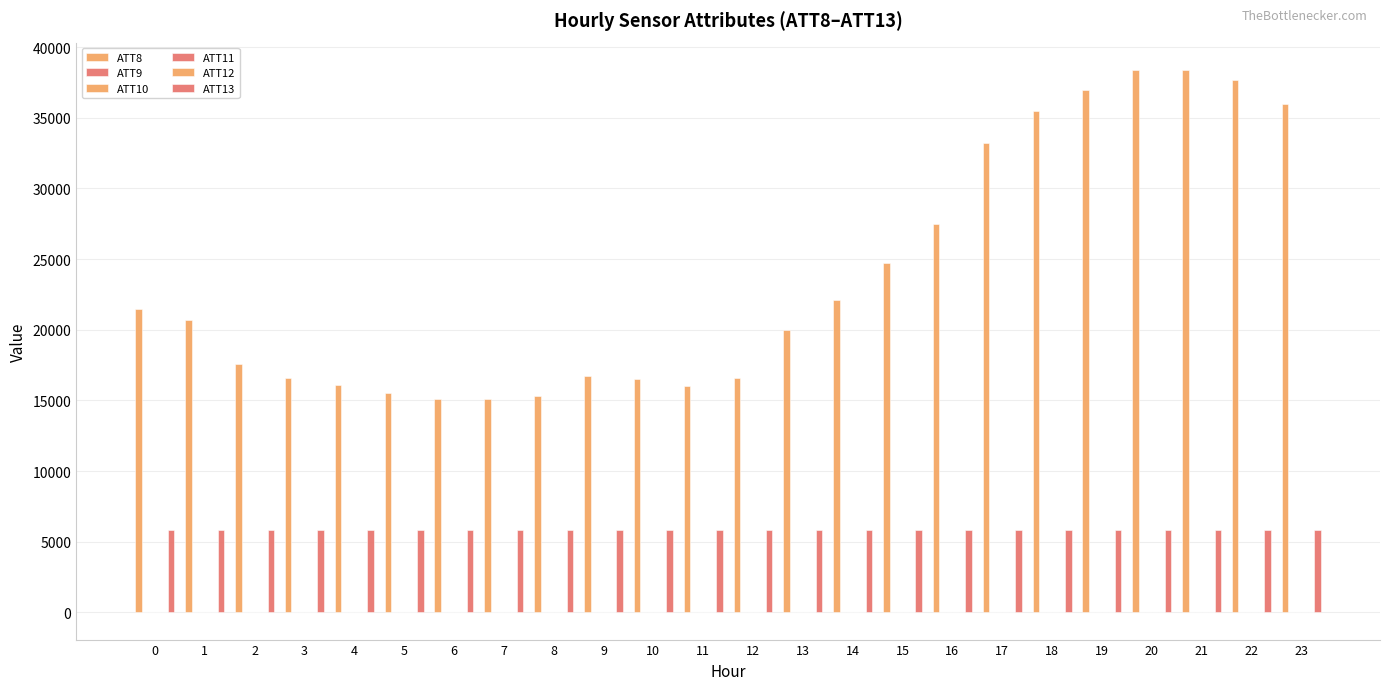

What is the sum of the ATT13 values at 14 and 12?

11638.4